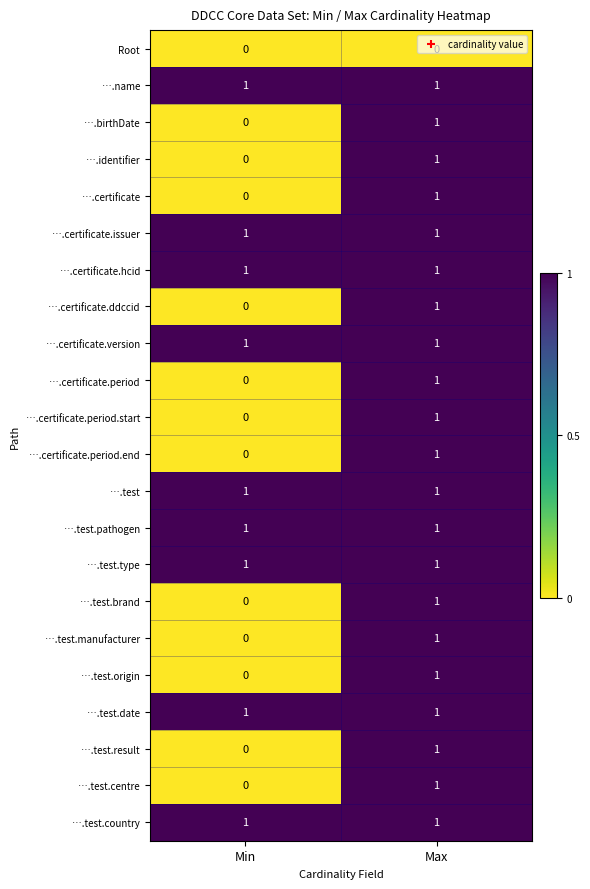

Where is ….birthDate nearest to the value 0?

Min